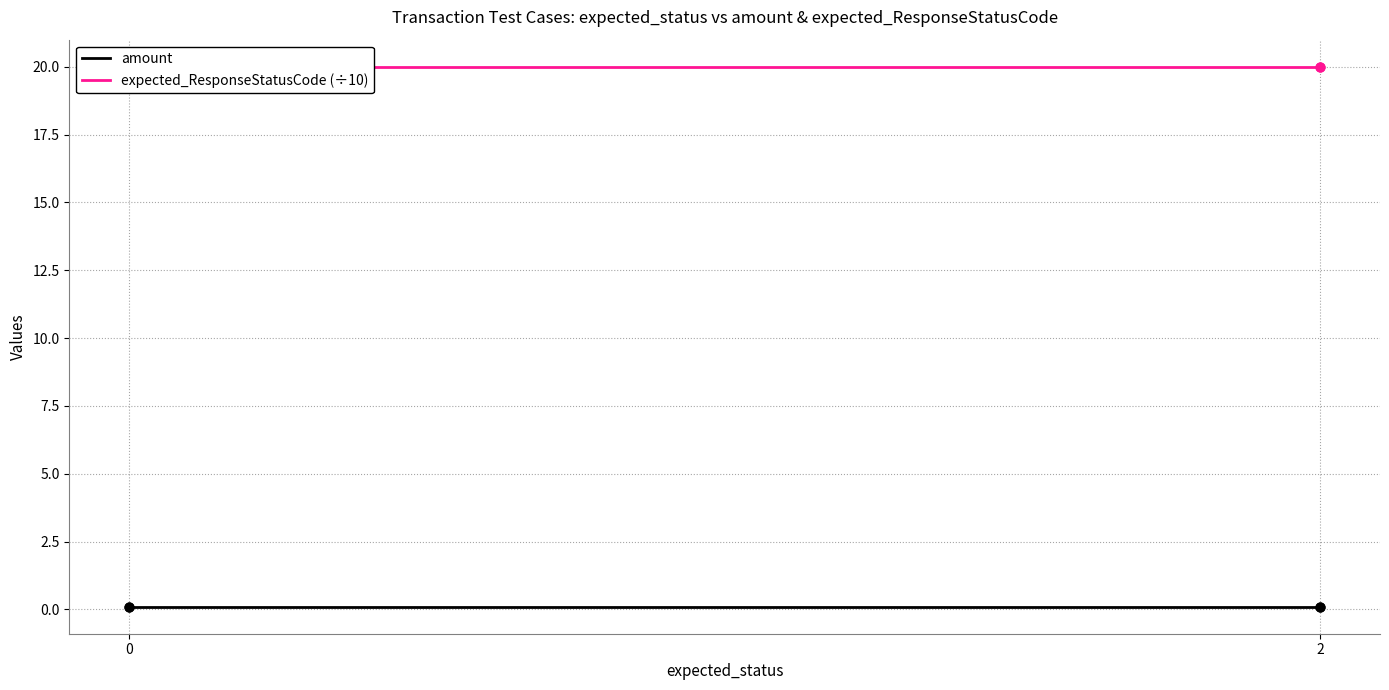

Which series contains the lowest Y value?

amount